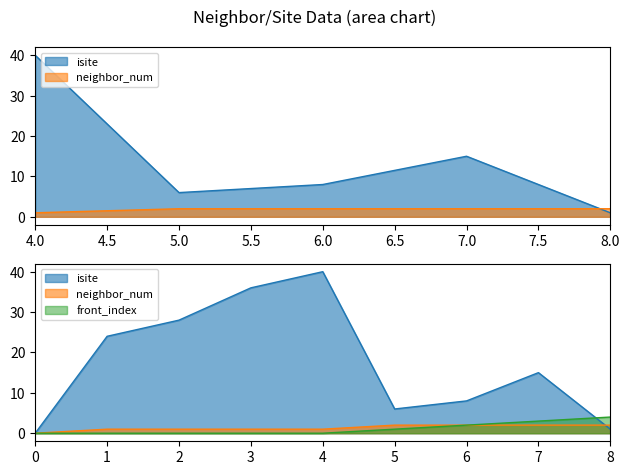

True or false: neighbor_num and front_index cross at least once.

False